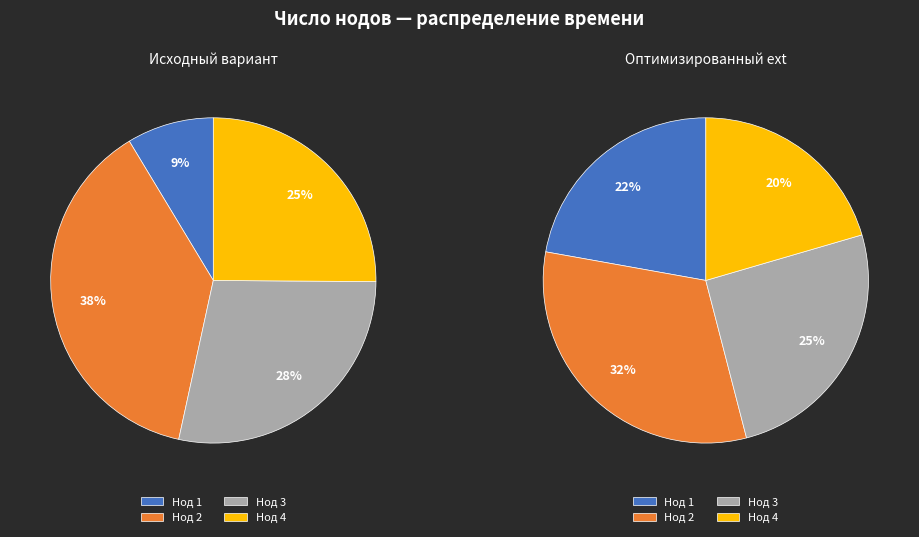

Between 3 and 4, which is larger?

3